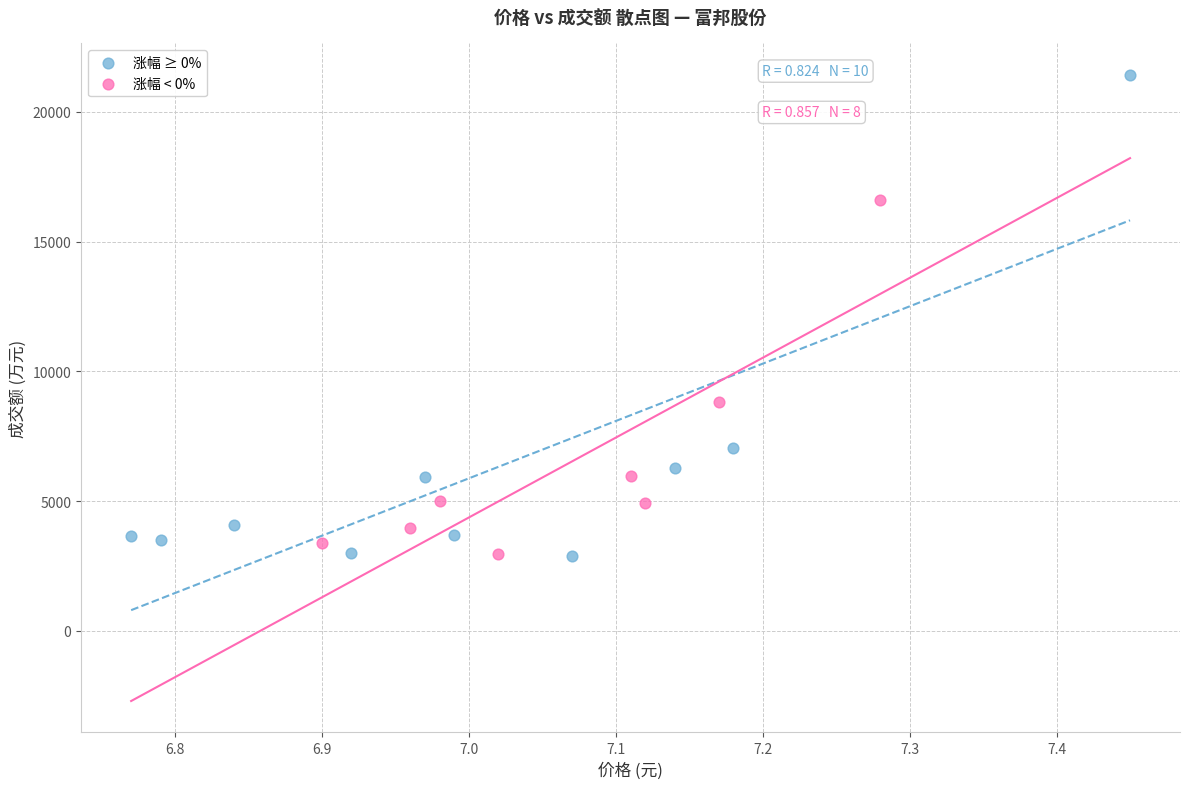

Which series contains the highest Y value?

涨幅 ≥ 0%